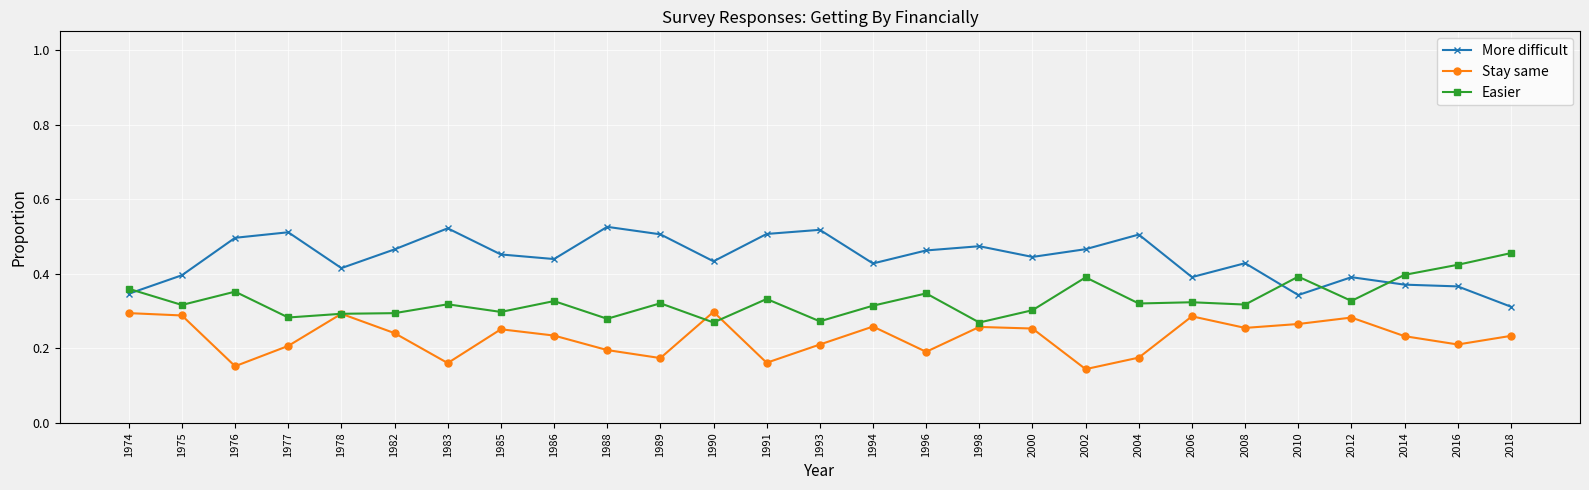

Rank the series by their maximum value, from lowest to highest.

Stay same, Easier, More difficult